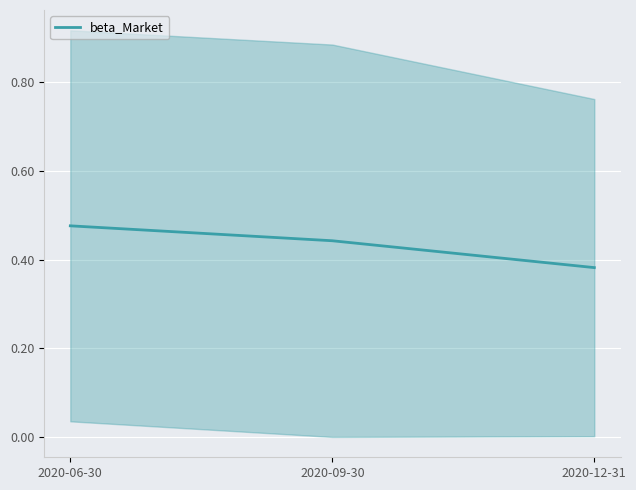

Which has a higher value, 2020-06-30 or 2020-09-30?

2020-06-30